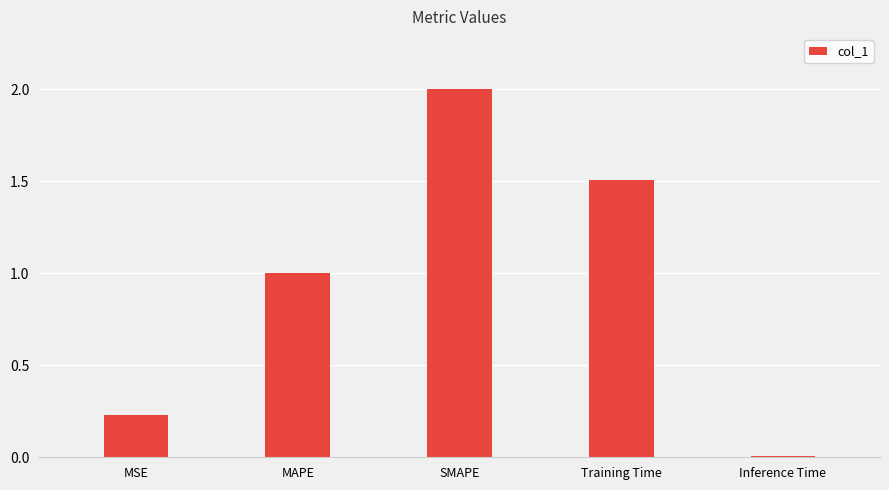

What is the label of the 1st bar from the right?

Inference Time